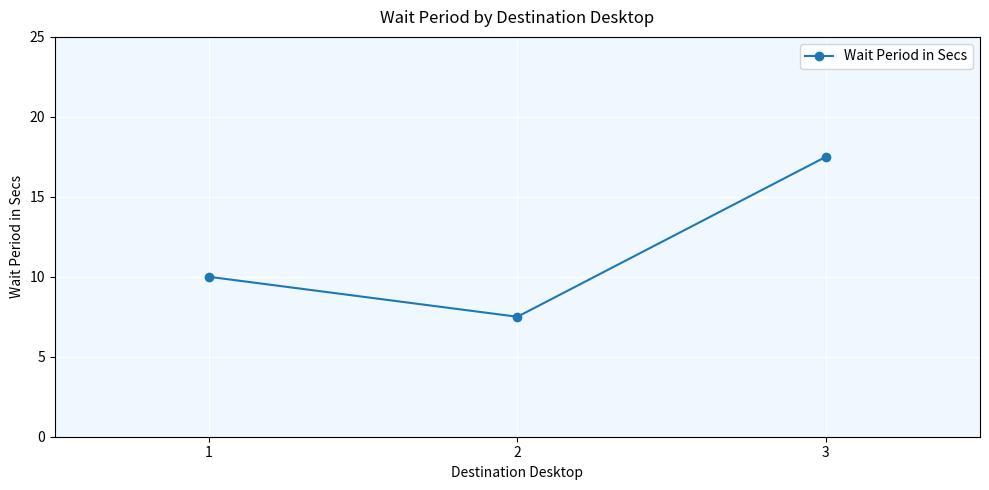

Rank the categories by value from lowest to highest.

2, 1, 3